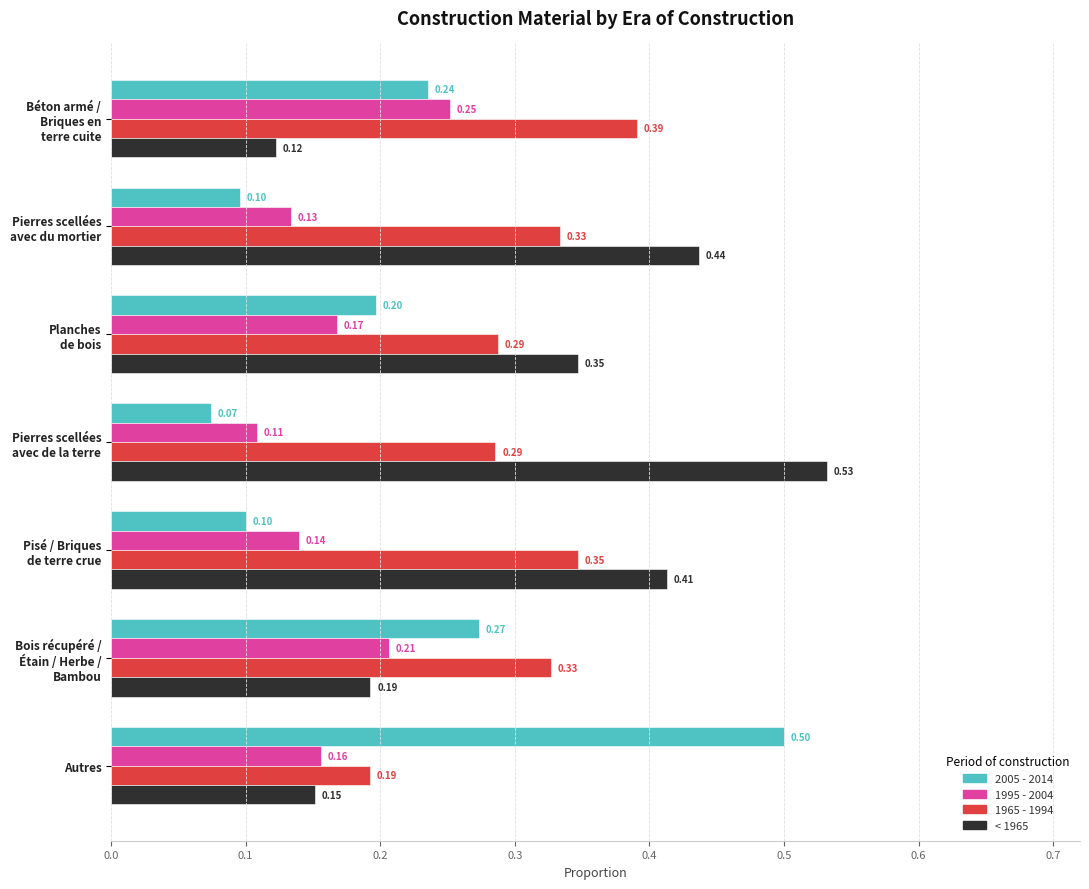

Which series has the largest range (max minus min)?

2005 - 2014